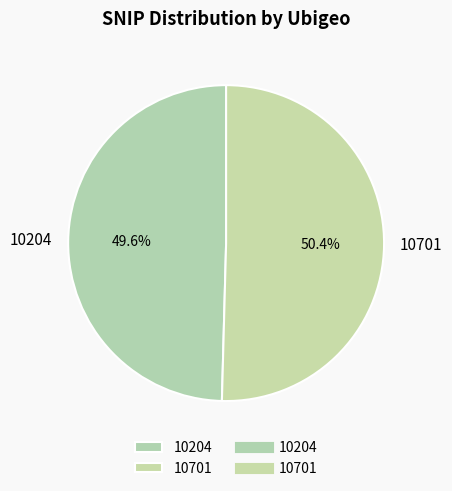

The 10701 slice represents 50% of the pie. True or false?

True